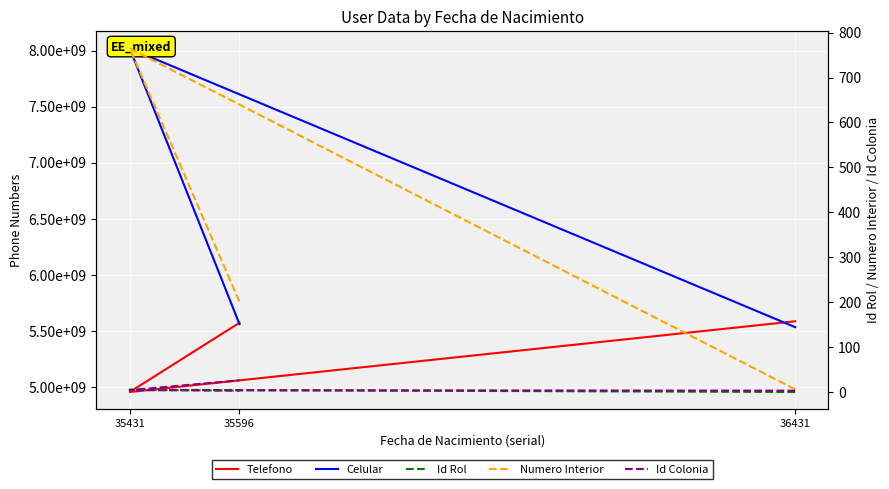

What is the sum of all Id Rol values?

8